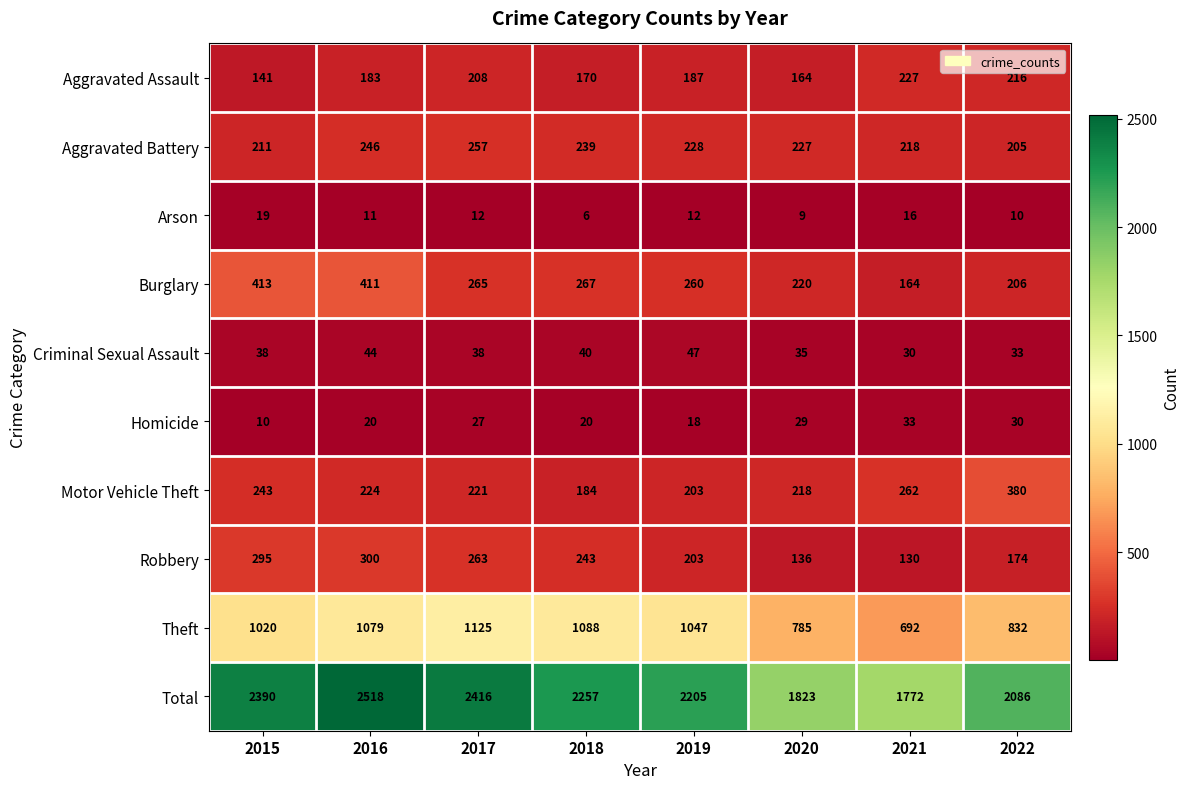

What is the highest value of the Theft series?

1125